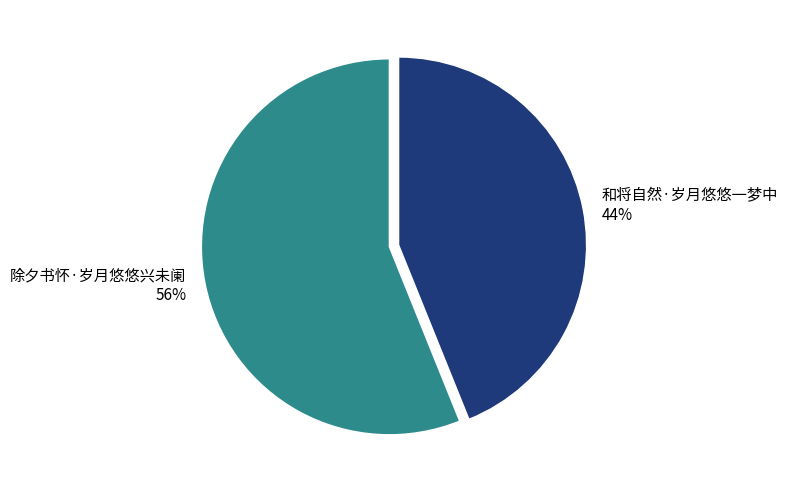

True or false: 和将自然·岁月悠悠一梦中 accounts for 44% of the total.

True